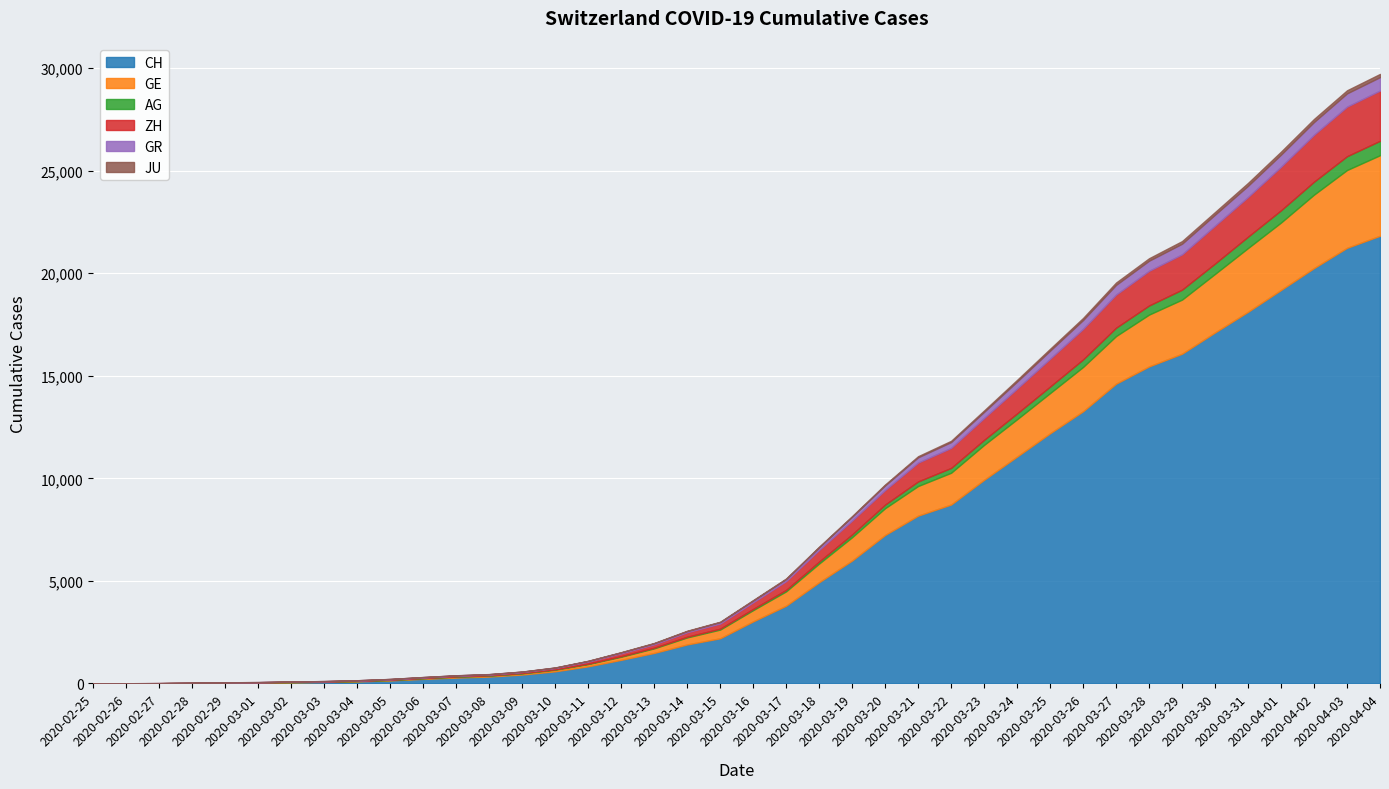

What is the maximum value shown in the chart?

21827